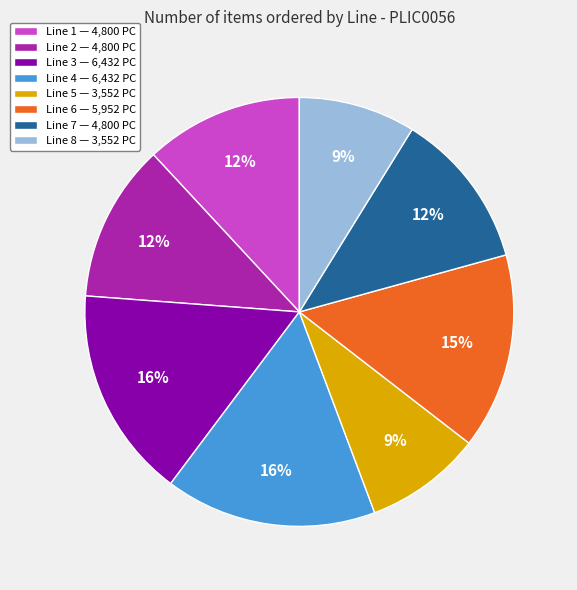

Do Line 5 — 3,552 PC and Line 2 — 4,800 PC together represent more than half of the pie?

No